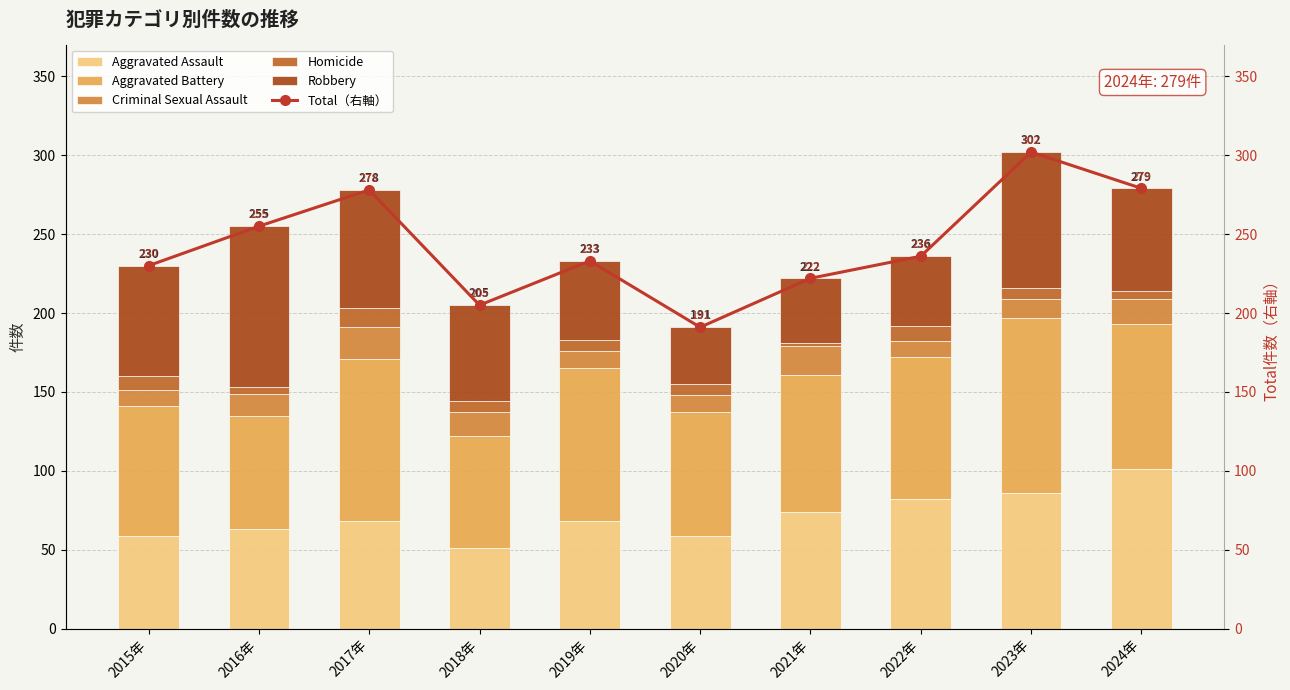

What is the value of the Homicide bar at the 3rd from the left?

12